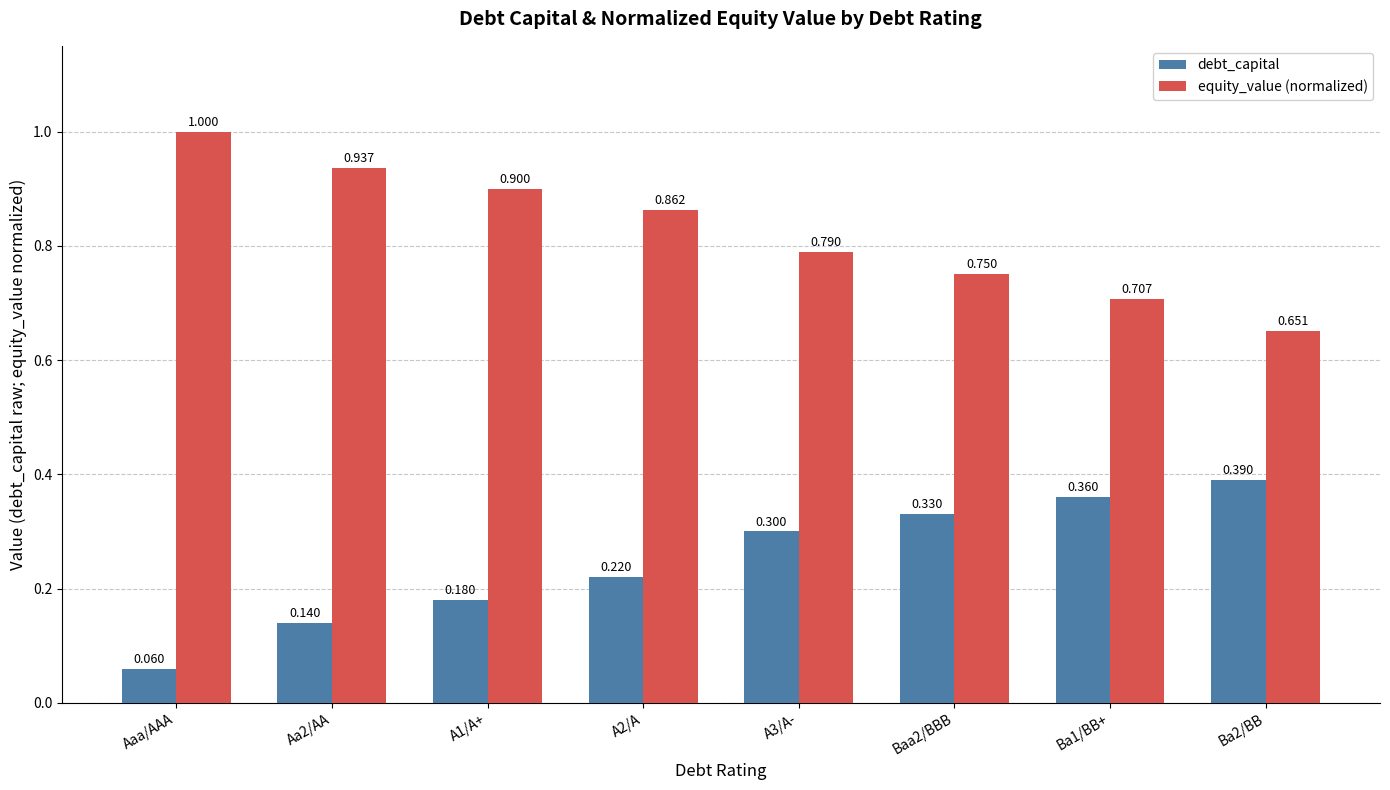

At which category is the sum across all series the highest?

A3/A-